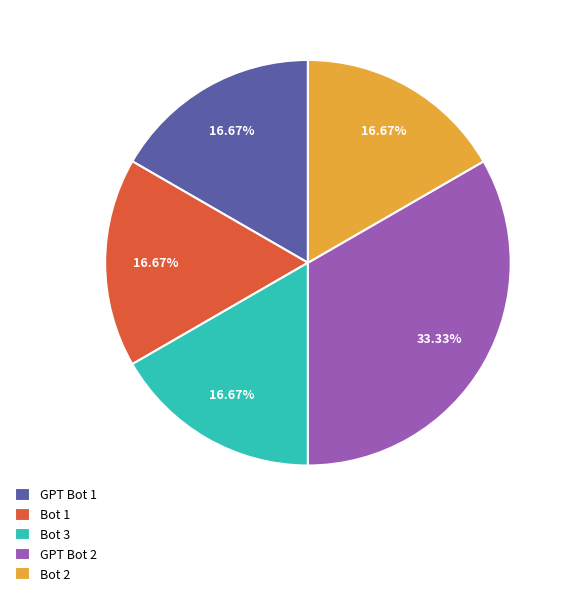

Do Bot 3 and Bot 2 together represent more than half of the pie?

No